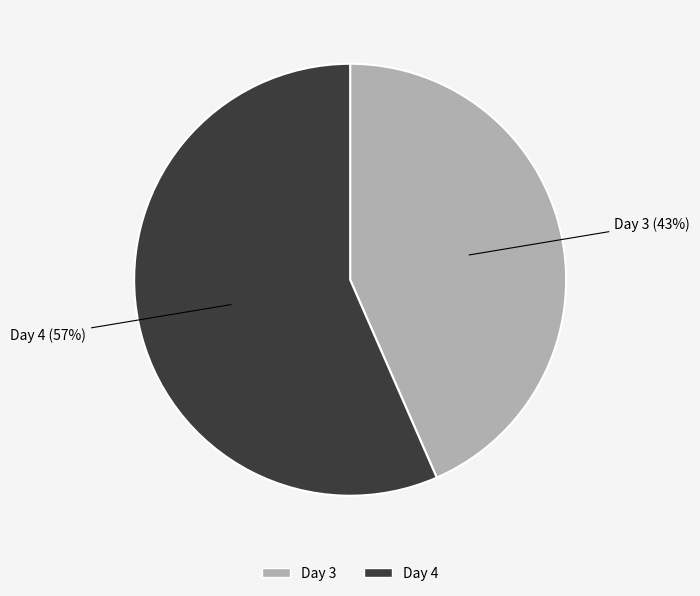

Which slice is the largest?

Day 4